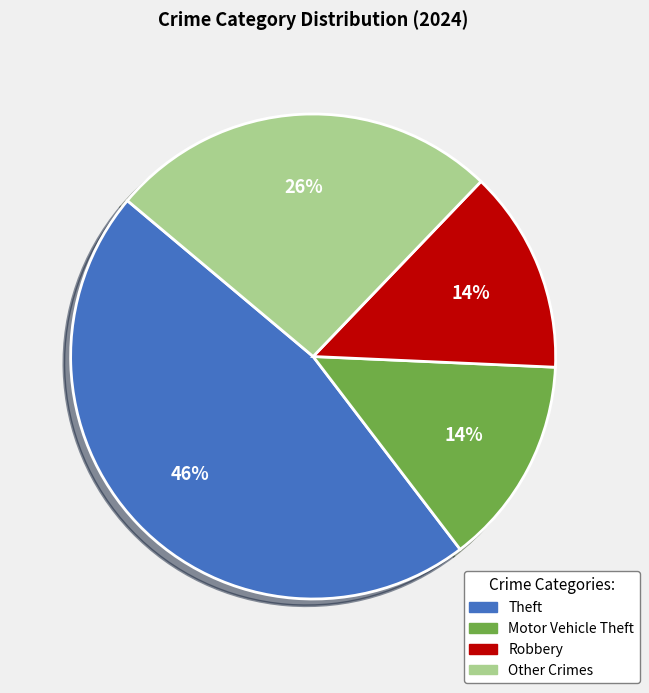

To the nearest percent, what is the average slice percentage?

25%